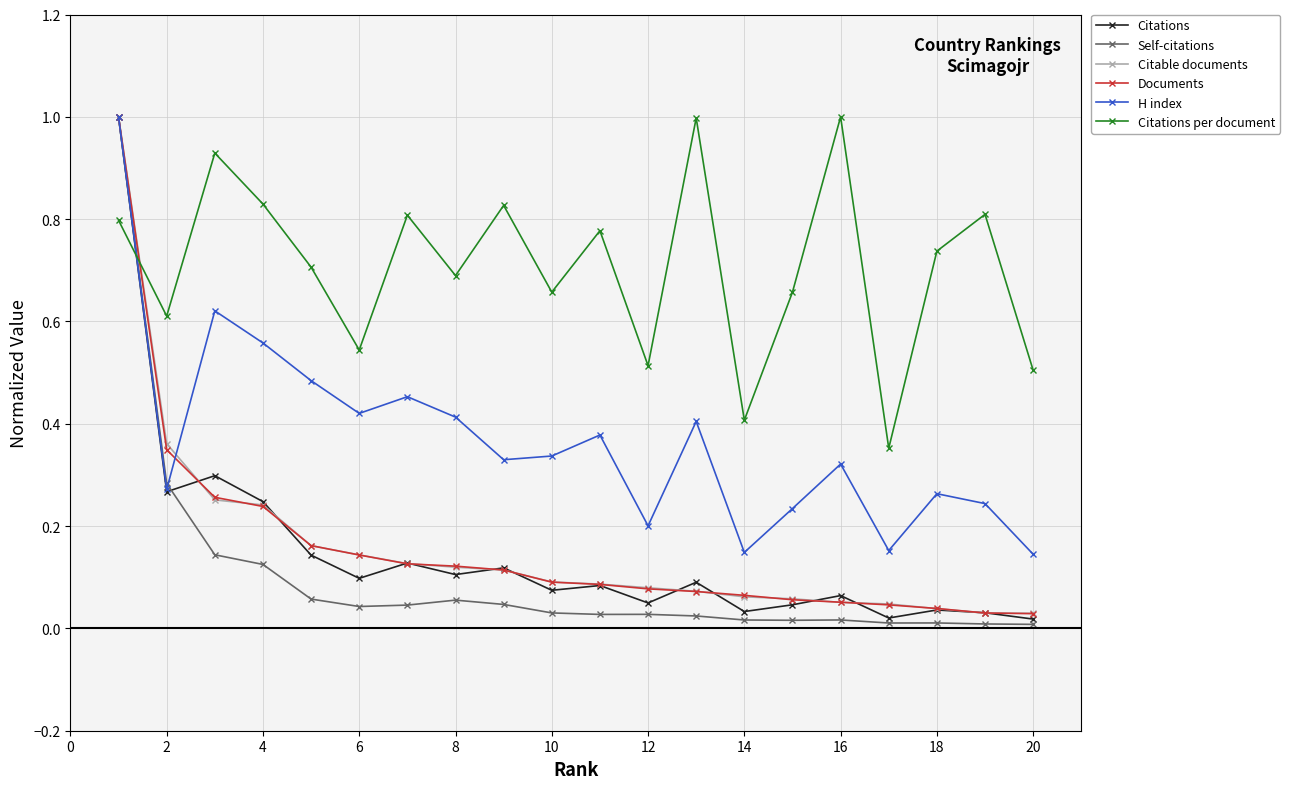

True or false: H index and Citations per document intersect in this chart.

True